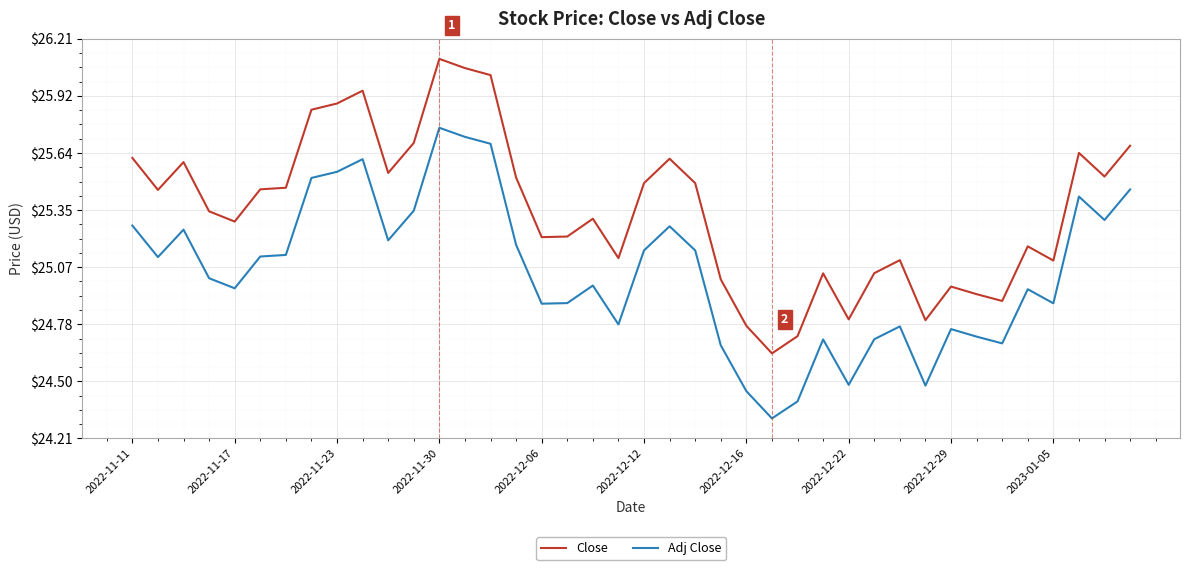

True or false: Close and Adj Close intersect in this chart.

False